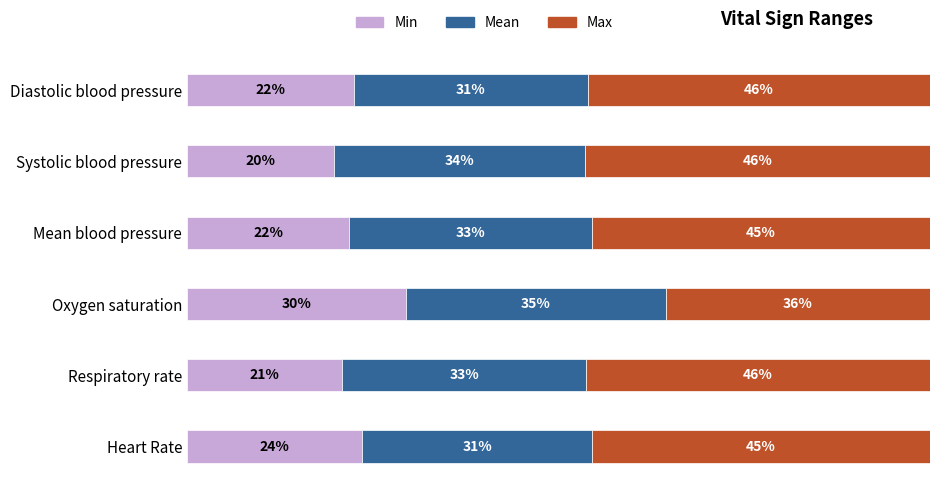

What are all the series names shown in the legend?

Min, Mean, Max